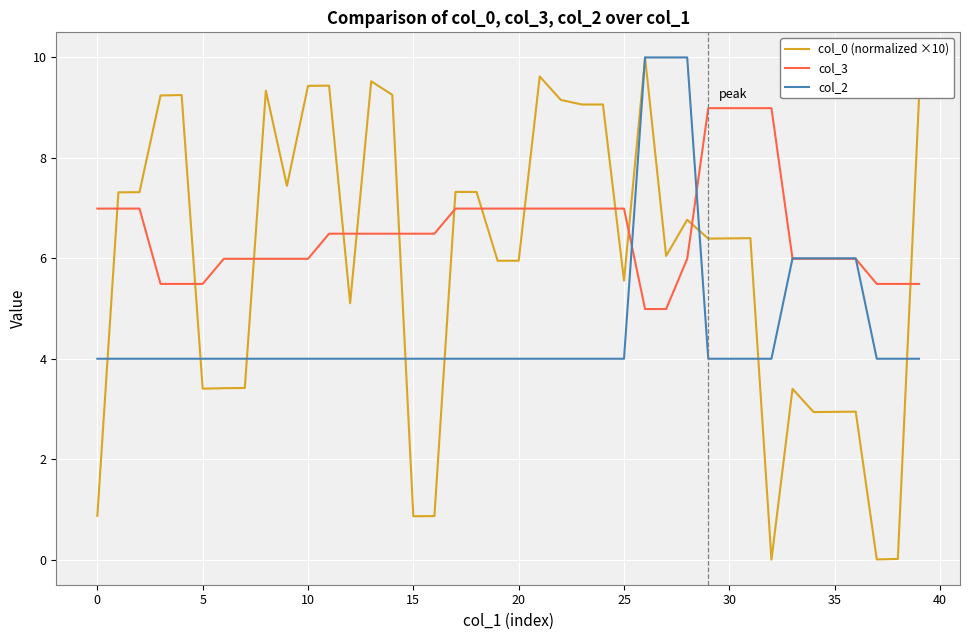

What is the greatest value displayed?

10.0